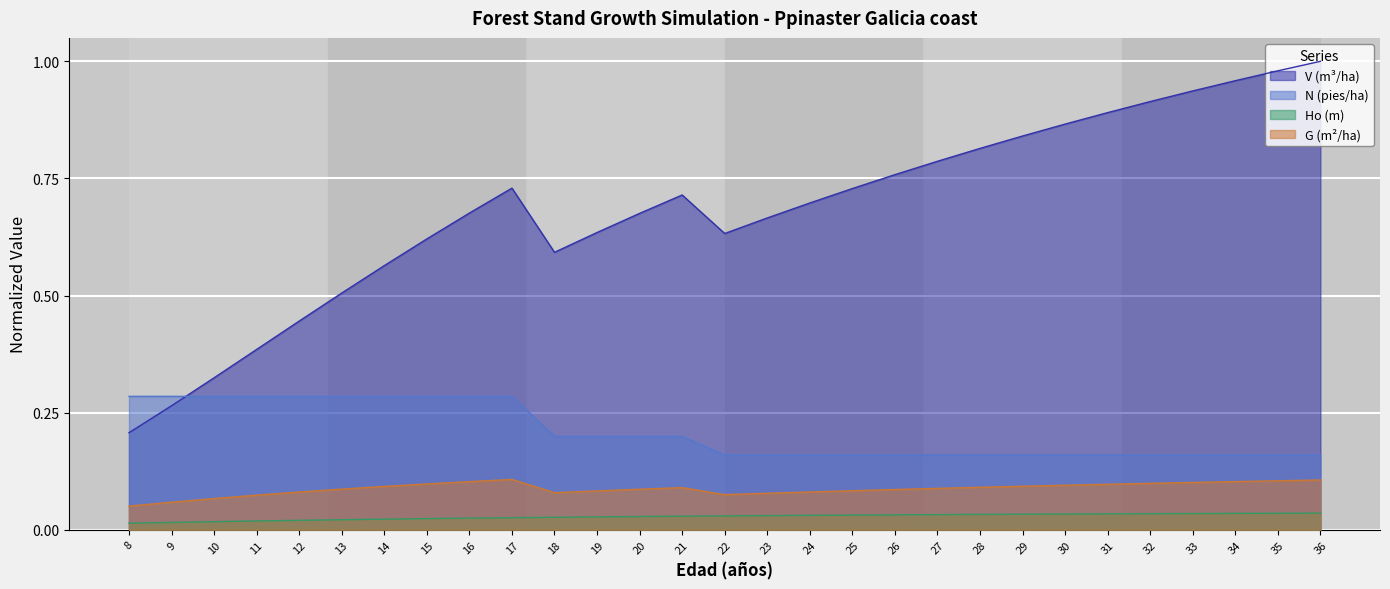

Reading right to left, extract all data points from this chart.

V (m3/ha): 1.0	1.0	1.0	0.9	0.9	0.9	0.9	0.8	0.8	0.8	0.8	0.7	0.7	0.7	0.6	0.7	0.7	0.6	0.6	0.7	0.7	0.6	0.6	0.5	0.4	0.4	0.3	0.3	0.2
N (pies/ha): 0.2	0.2	0.2	0.2	0.2	0.2	0.2	0.2	0.2	0.2	0.2	0.2	0.2	0.2	0.2	0.2	0.2	0.2	0.2	0.3	0.3	0.3	0.3	0.3	0.3	0.3	0.3	0.3	0.3
Ho (m): 0.0	0.0	0.0	0.0	0.0	0.0	0.0	0.0	0.0	0.0	0.0	0.0	0.0	0.0	0.0	0.0	0.0	0.0	0.0	0.0	0.0	0.0	0.0	0.0	0.0	0.0	0.0	0.0	0.0
G (m2/ha): 0.1	0.1	0.1	0.1	0.1	0.1	0.1	0.1	0.1	0.1	0.1	0.1	0.1	0.1	0.1	0.1	0.1	0.1	0.1	0.1	0.1	0.1	0.1	0.1	0.1	0.1	0.1	0.1	0.1